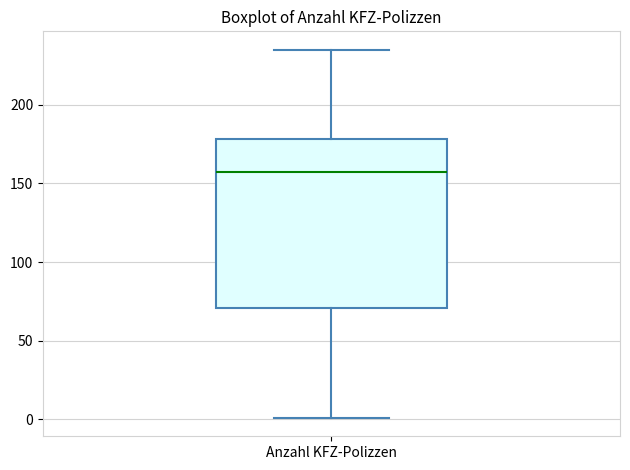

Transcribe this box plot: give where the median line is, the range the box spans, and where the two whiskers end, as read against the y-axis. The values are not printed on the chart, so give them approximately, as read against the axis.

median 155, box 70 to 180, whiskers 0 to 235